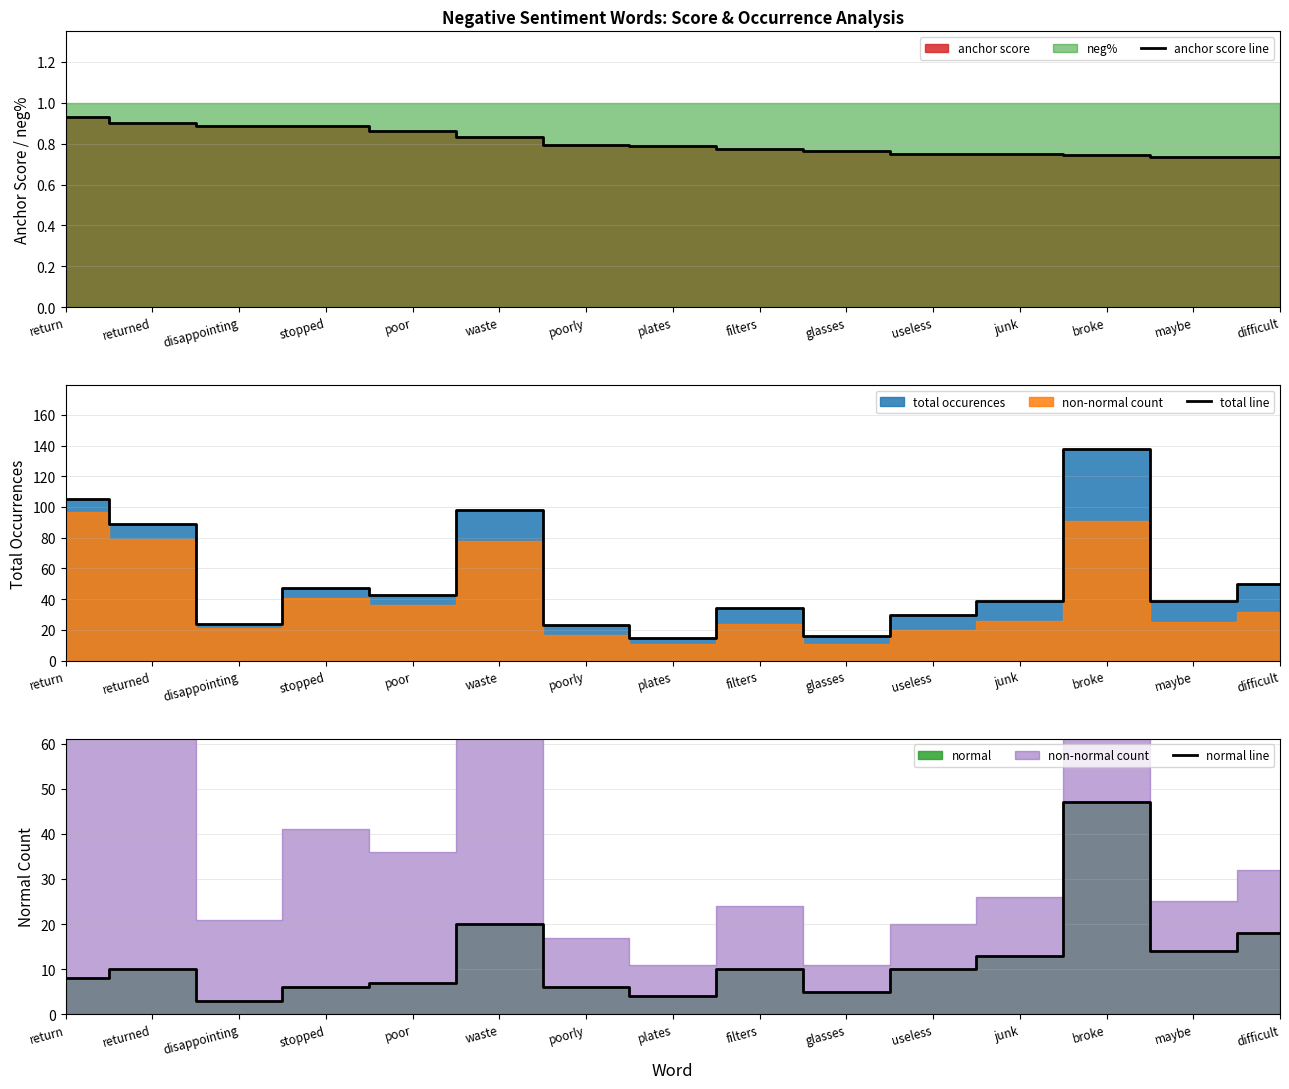

Which category has the lowest value across all series?

difficult